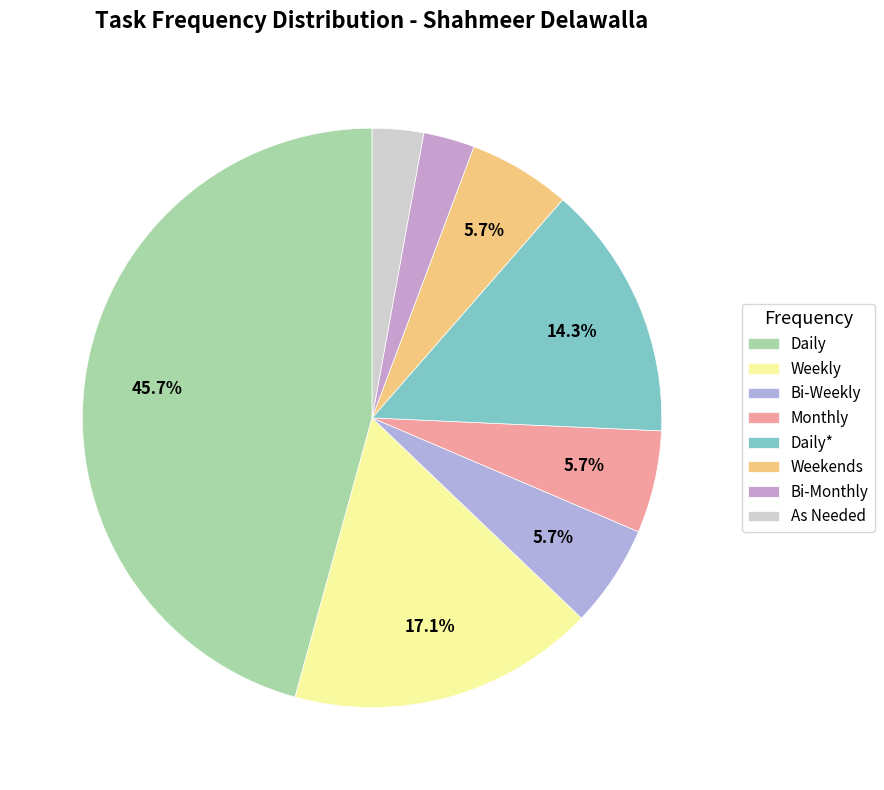

How many slices are in this pie chart?

8